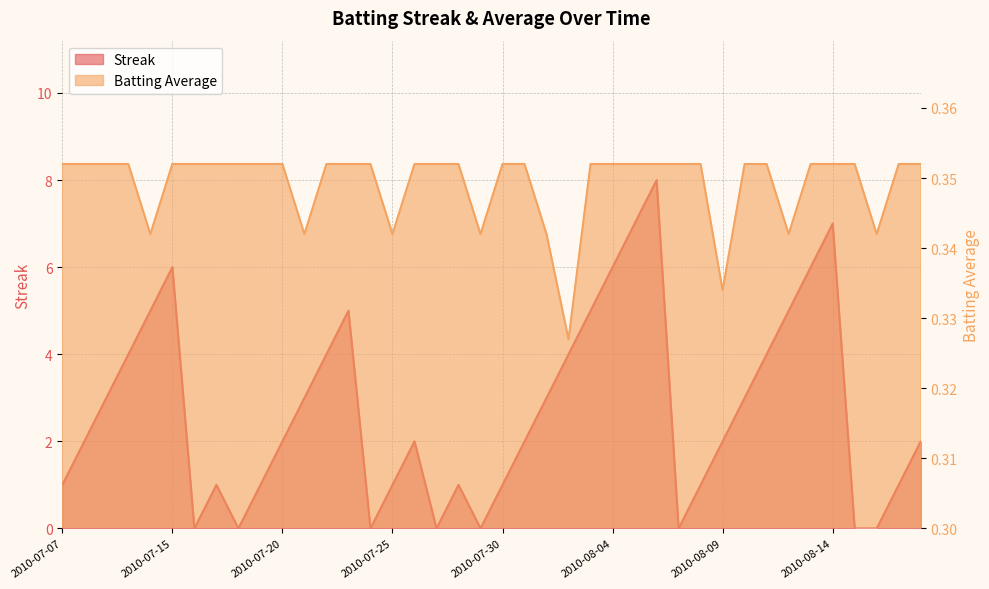

Reading right to left, list all the values displayed in this chart.

Streak: 2.0	1.0	0.0	0.0	7.0	6.0	5.0	4.0	3.0	2.0	1.0	0.0	8.0	7.0	6.0	5.0	4.0	3.0	2.0	1.0	0.0	1.0	0.0	2.0	1.0	0.0	5.0	4.0	3.0	2.0	1.0	0.0	1.0	0.0	6.0	5.0	4.0	3.0	2.0	1.0
Batting Average1: 0.4	0.4	0.3	0.4	0.4	0.4	0.3	0.4	0.4	0.3	0.4	0.4	0.4	0.4	0.4	0.4	0.3	0.3	0.4	0.4	0.3	0.4	0.4	0.4	0.3	0.4	0.4	0.4	0.3	0.4	0.4	0.4	0.4	0.4	0.4	0.3	0.4	0.4	0.4	0.4